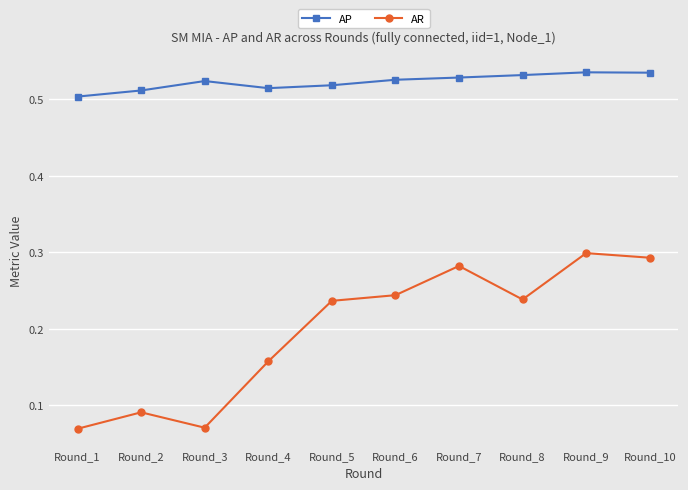

Which series has the widest spread of values?

AR